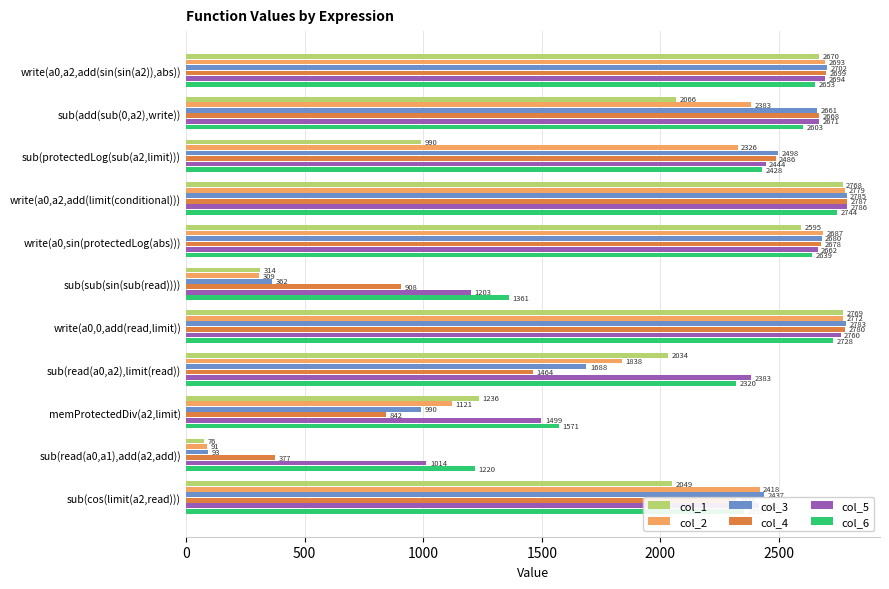

List the series in order of their peak value, highest first.

col_4, col_5, col_3, col_2, col_1, col_6